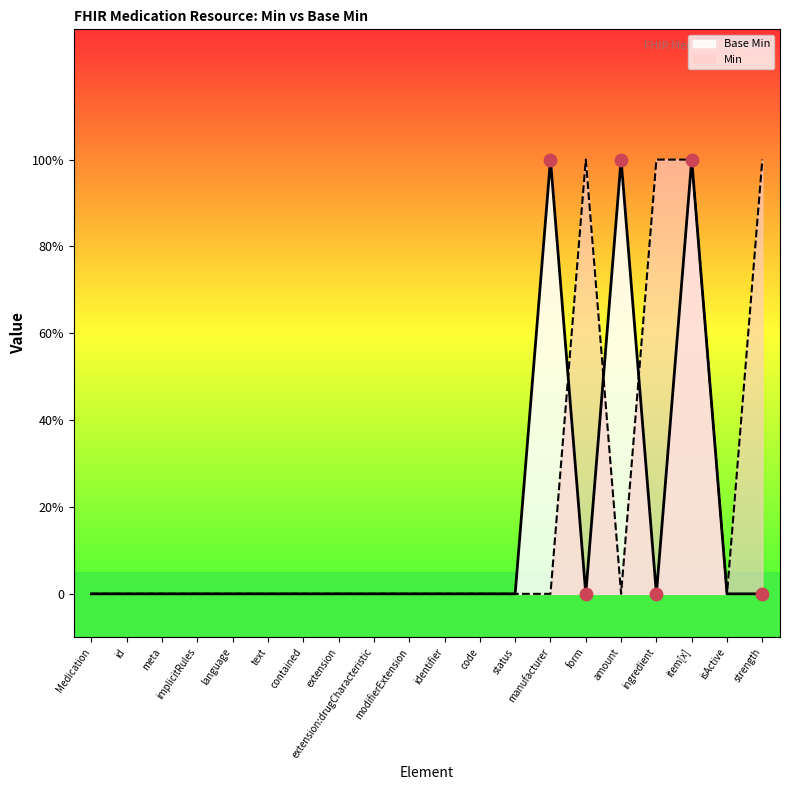

Which has a higher value, modifierExtension or meta?

modifierExtension